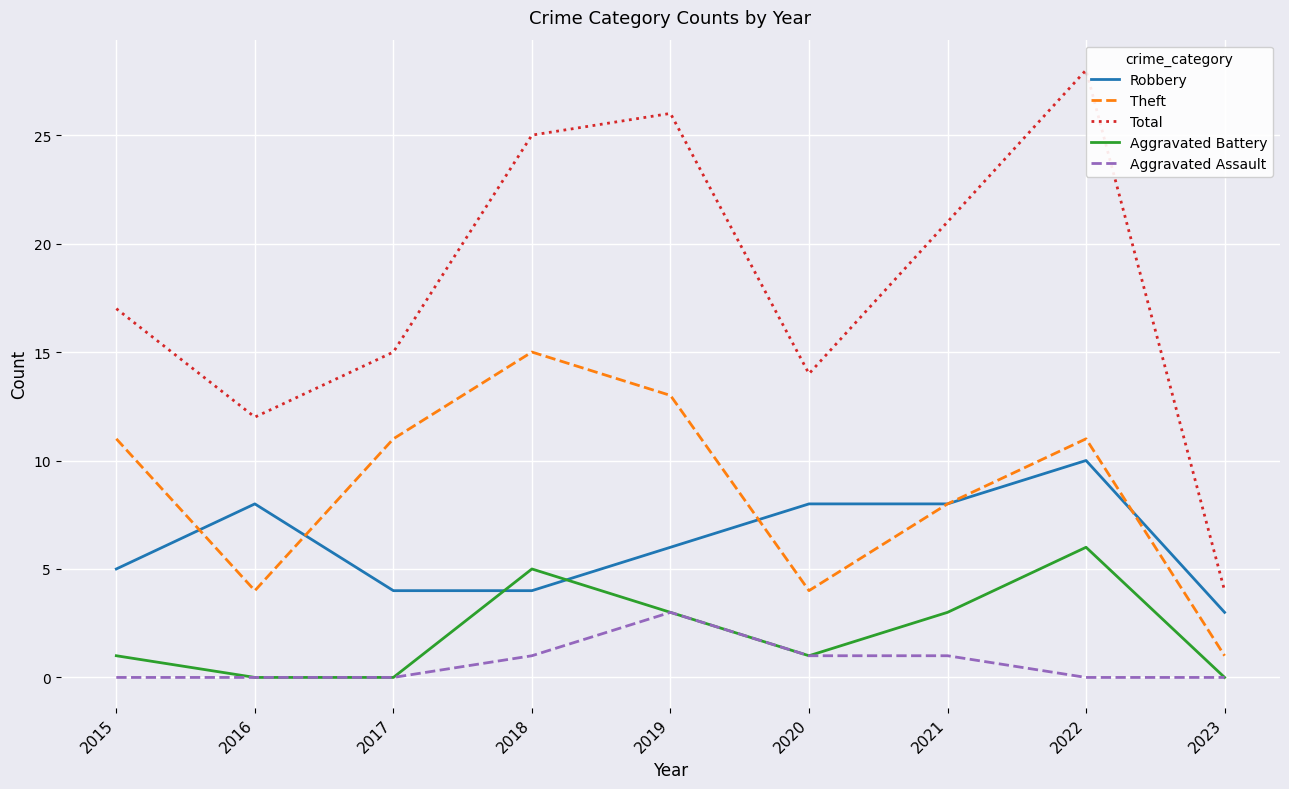

At which category is the sum across all series the highest?

2022